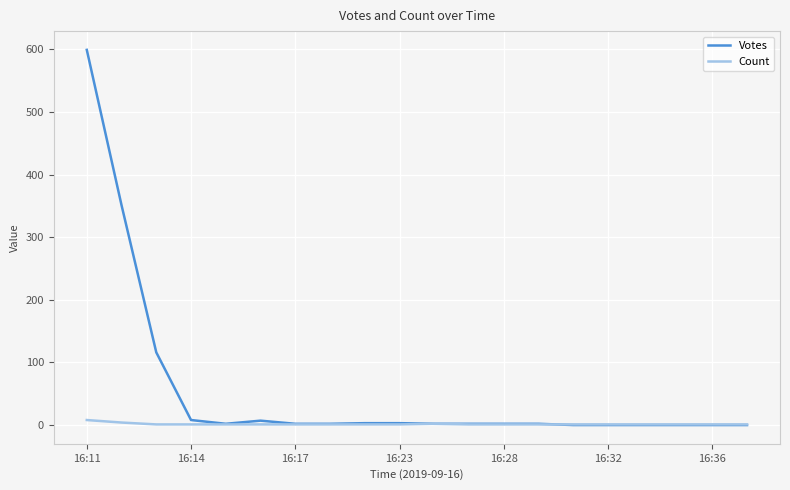

What is the maximum value shown in the chart?

599